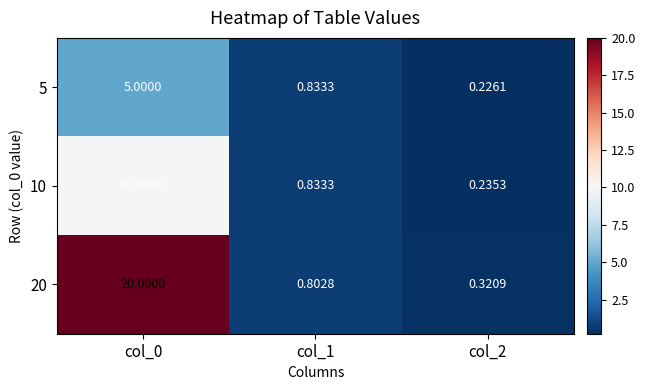

Is the value of 10 at col_0 greater than the value of 20 at col_2?

Yes